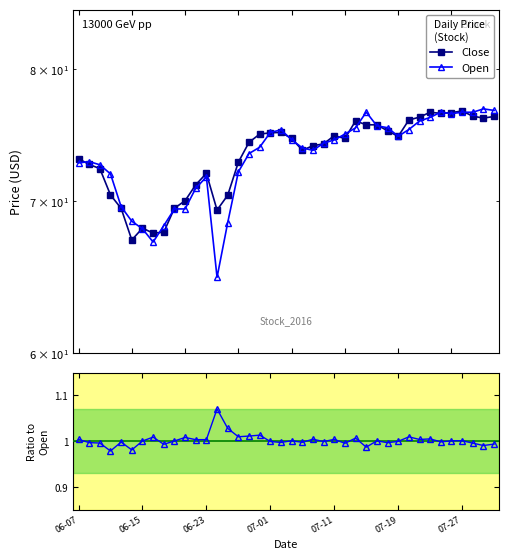

How many lines are shown in the chart?

3